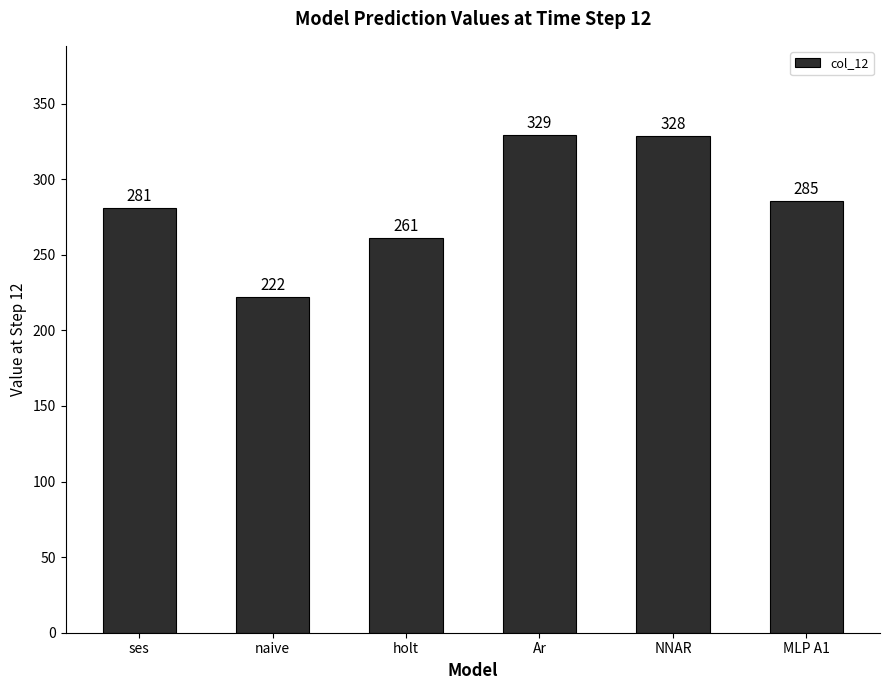

List the labels in order of value, largest first.

Ar, NNAR, MLP A1, ses, holt, naive